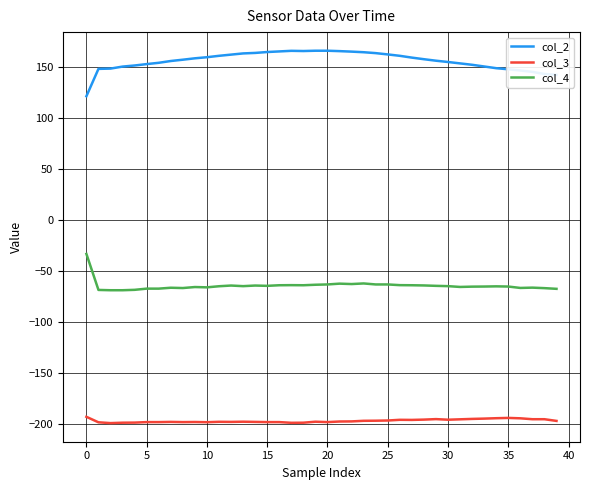

What is the minimum value shown in the chart?

-198.8